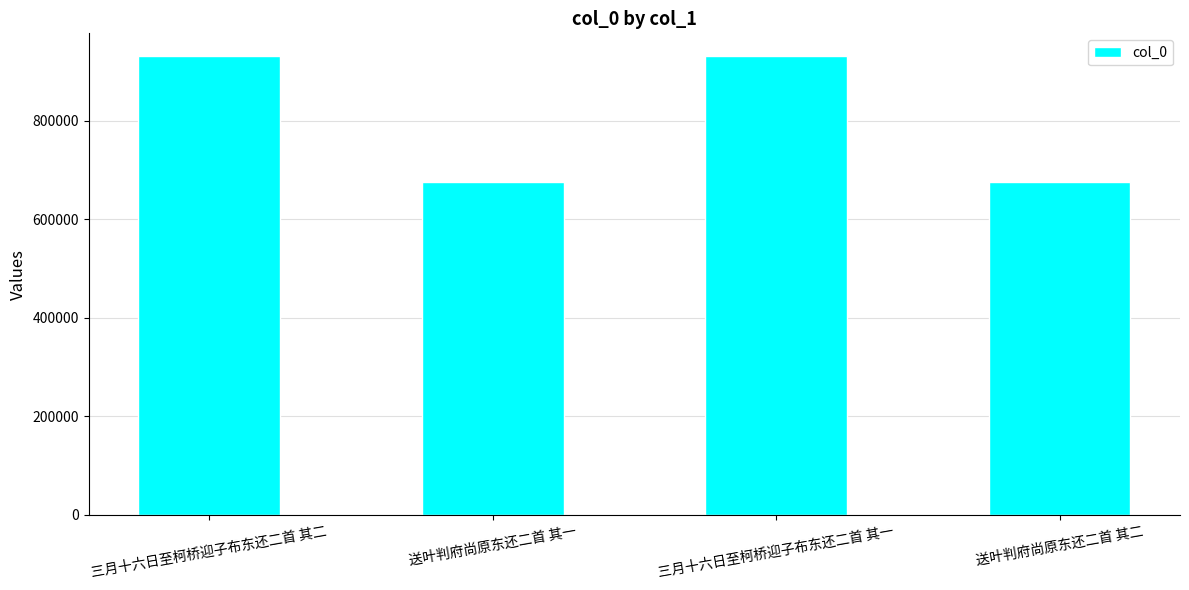

What is the difference between the maximum and minimum values?

255766